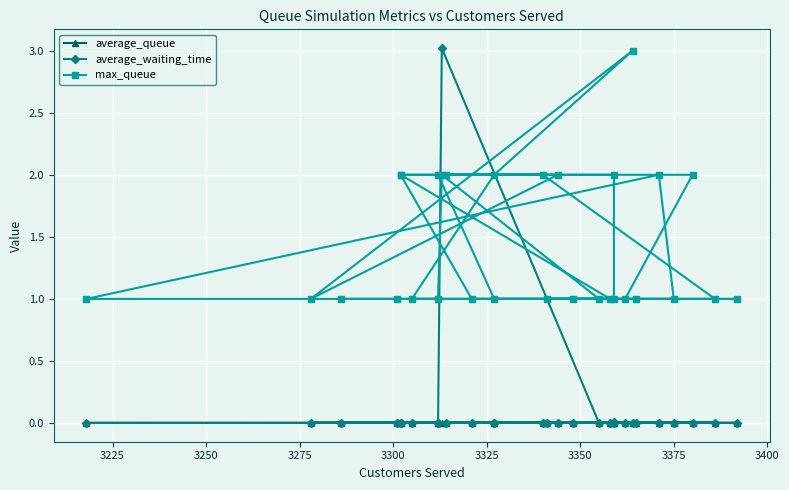

True or false: average_queue and average_waiting_time intersect in this chart.

True